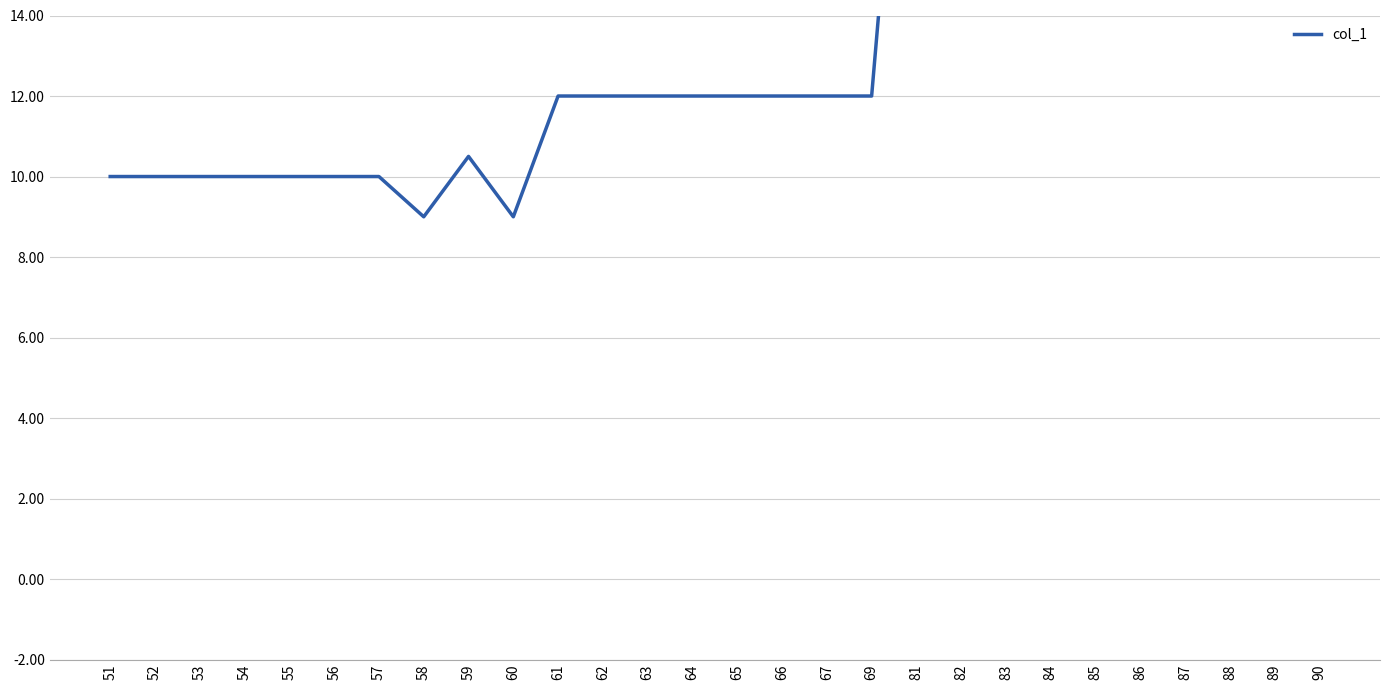

Which category has the lowest value across all series?

58